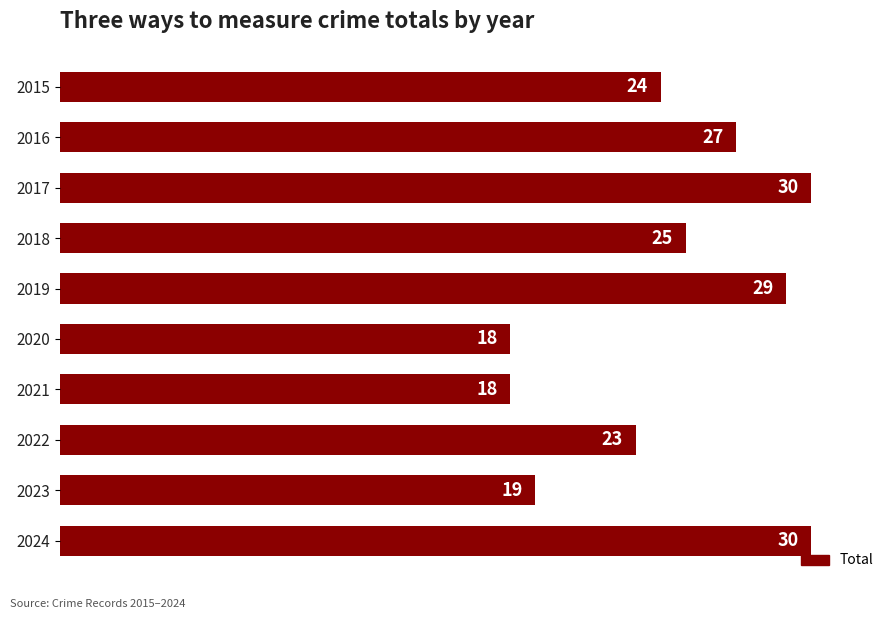

Which has a higher value, 2015 or 2021?

2015